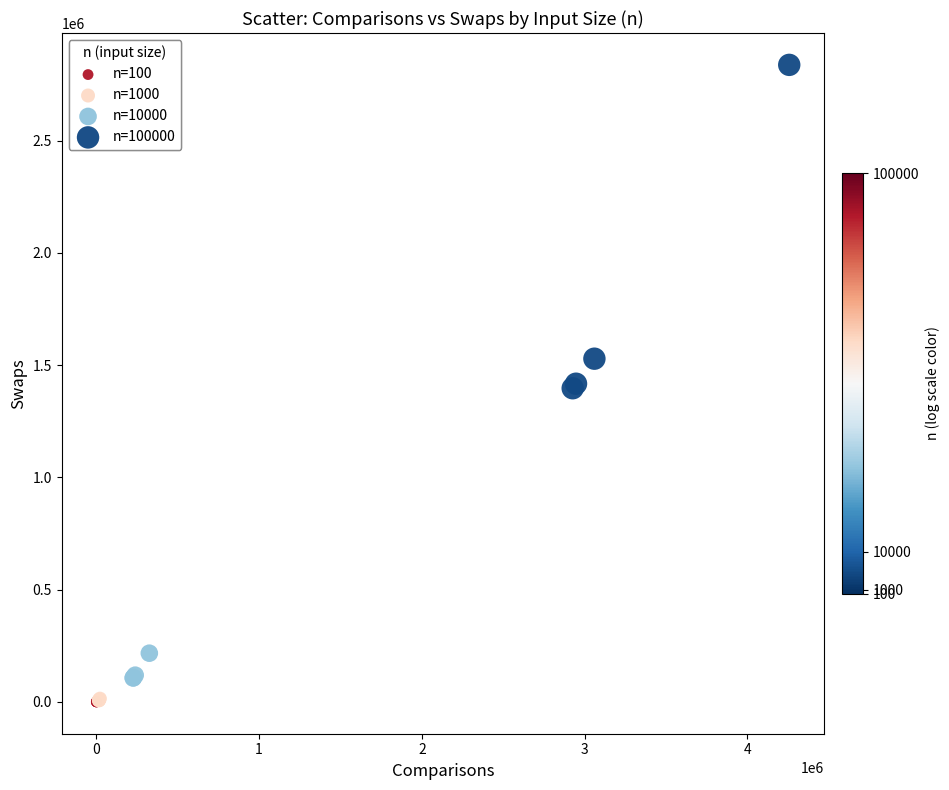

Which series has the widest spread of Y values?

n=100000